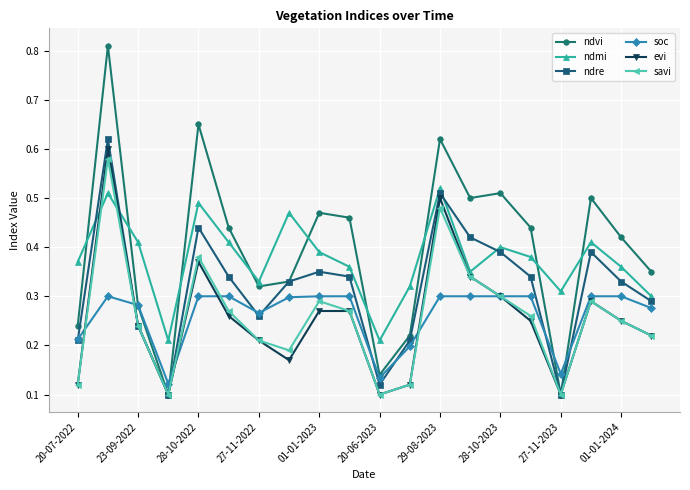

How many ndvi values are between 0 and 1?

20